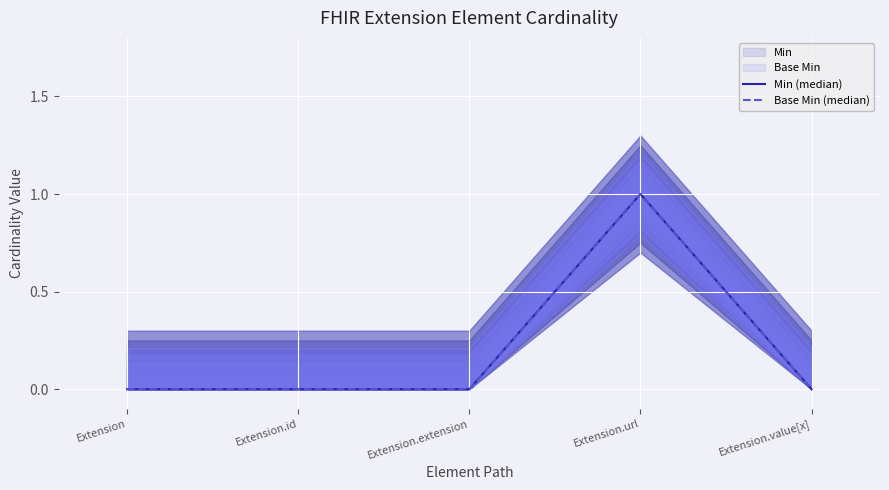

True or false: Min (median) and Base Min (median) cross at least once.

False